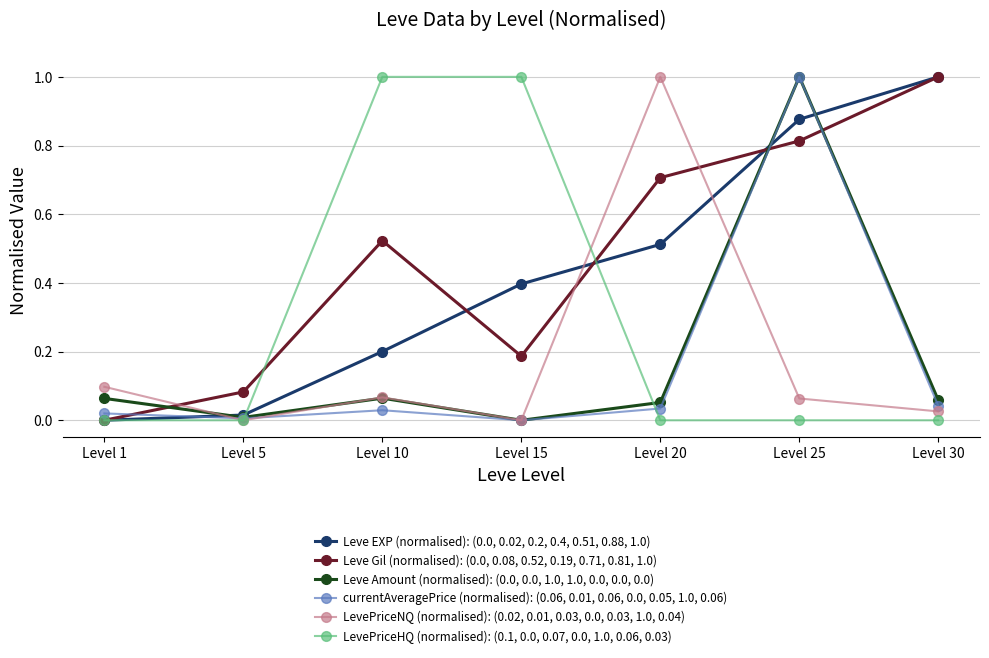

How many times do Leve Amount (normalised): (0.0, 0.0, 1.0, 1.0, 0.0, 0.0, 0.0) and Leve Gil (normalised): (0.0, 0.08, 0.52, 0.19, 0.71, 0.81, 1.0) cross each other?

3